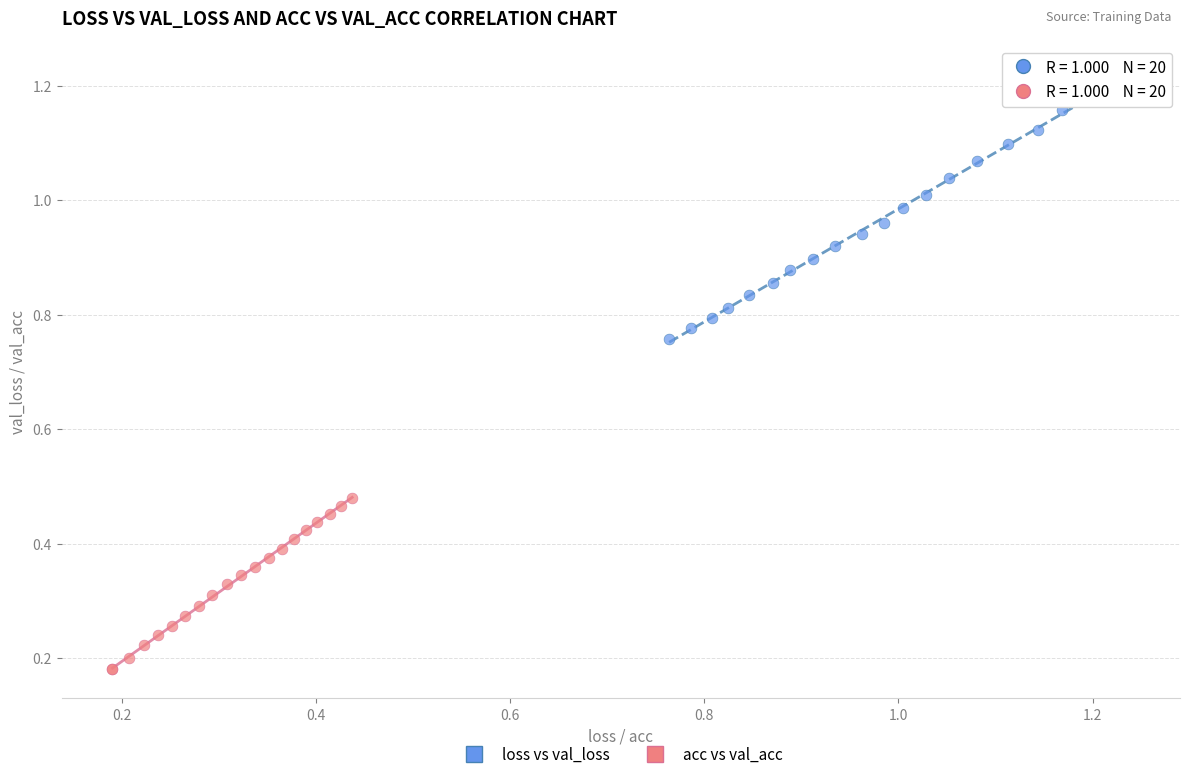

Which series has the largest Y range (max minus min)?

loss vs val_loss